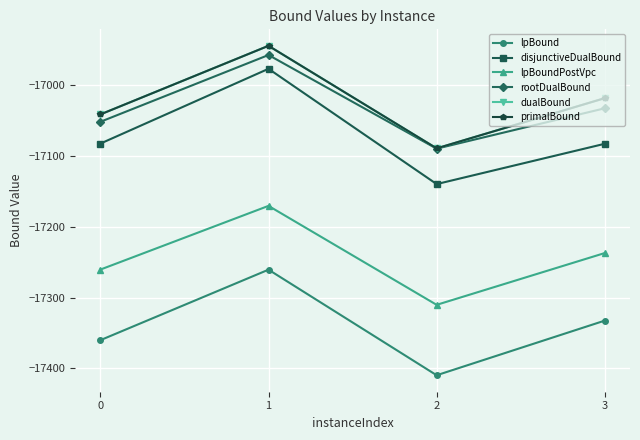

Rank the series by their maximum value, from lowest to highest.

lpBound, lpBoundPostVpc, disjunctiveDualBound, rootDualBound, dualBound, primalBound